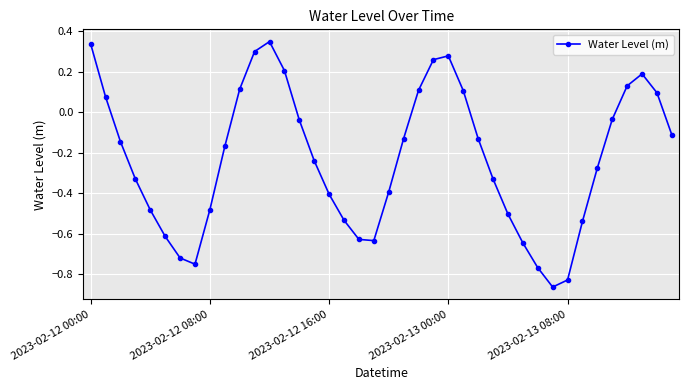

How many categories are shown in the chart?

40